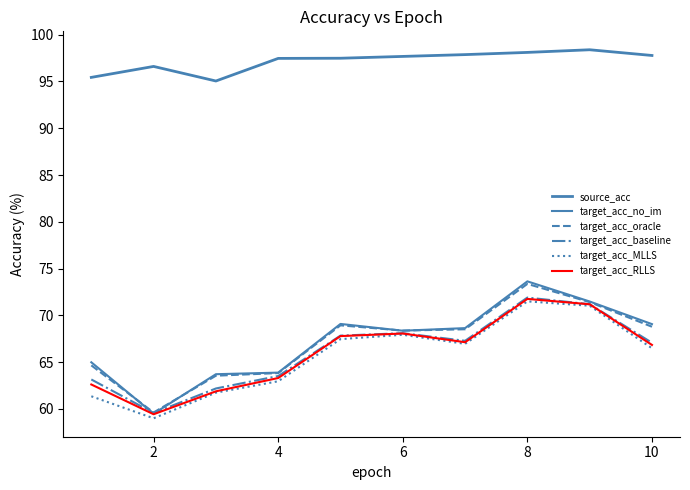

At which category does target_acc_no_im reach its first local valley?

2